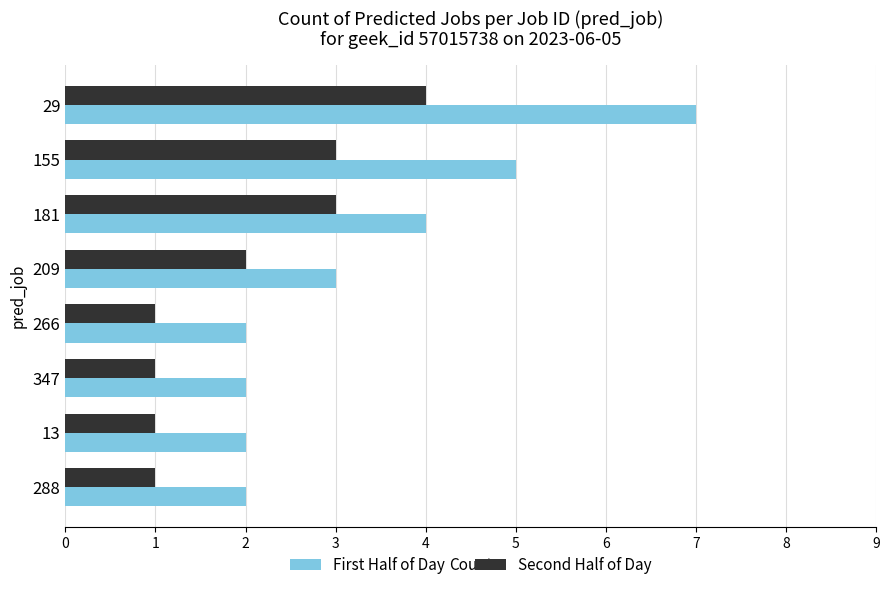

True or false: First Half of Day has a value of 7 at 181.

False